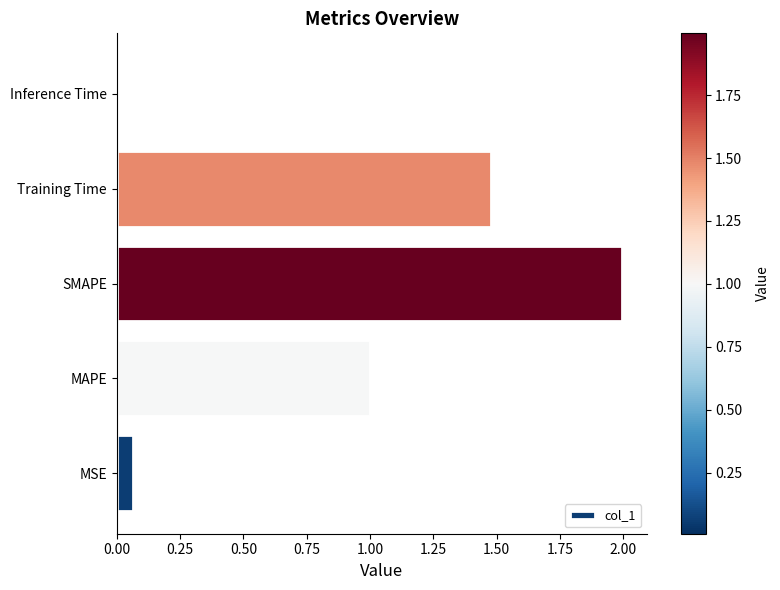

Which category has the lowest value across all series?

Inference Time